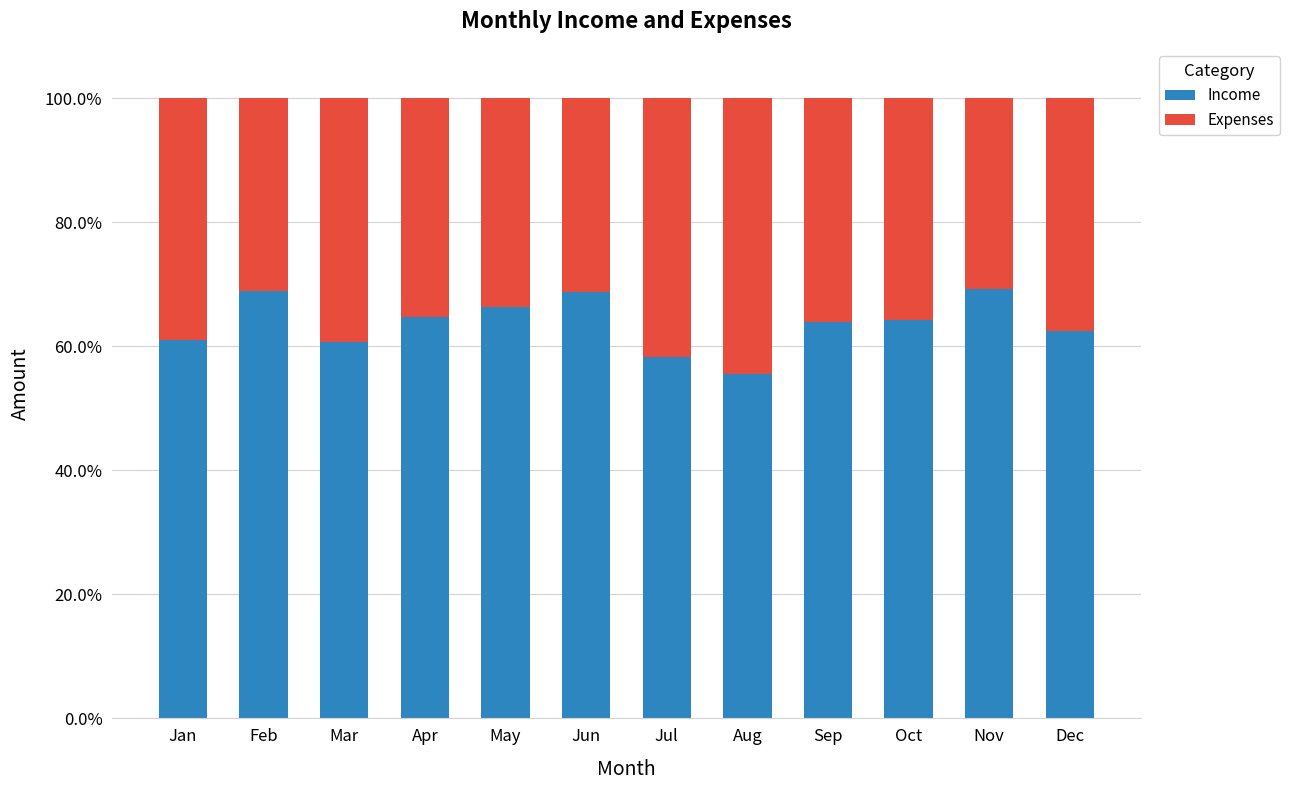

What are all the series names shown in the legend?

Income, Expenses